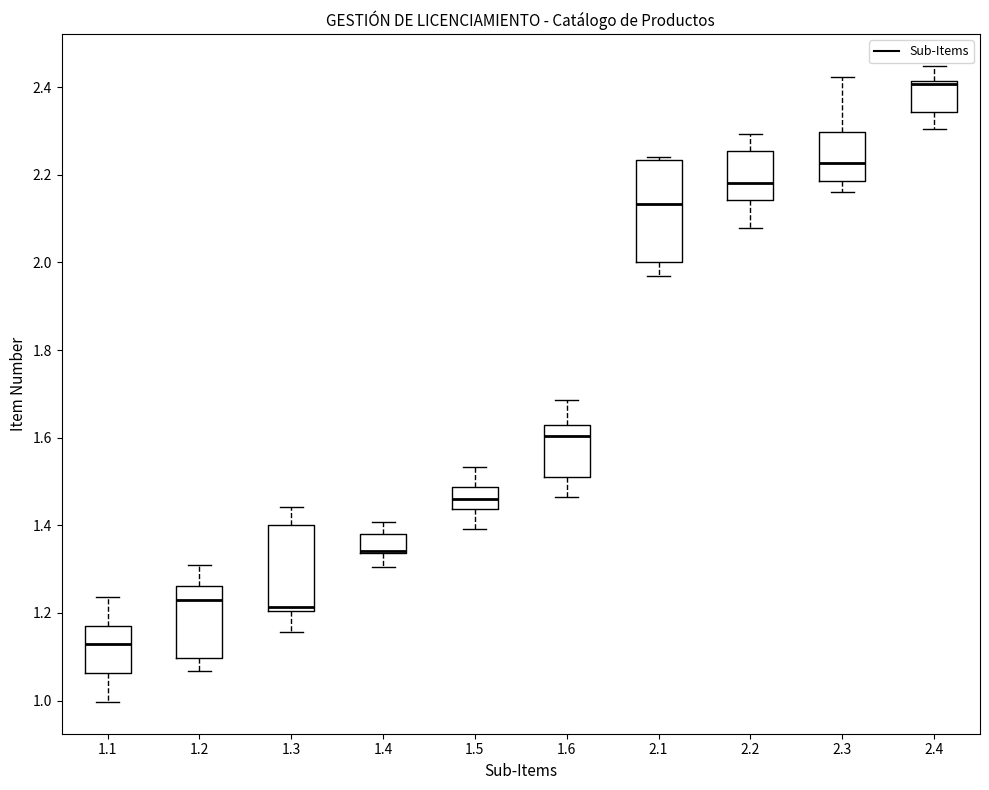

Reading left to right, transcribe this box plot: for each box, give where its median line is, the range the box spans, and where its two whiskers end, as read against the y-axis. The values are not printed on the chart, so give them approximately, as read against the axis.

1.1: median 1.12, box 1.06 to 1.16, whiskers 1.00 to 1.24
1.2: median 1.24, box 1.10 to 1.26, whiskers 1.06 to 1.30
1.3: median 1.22, box 1.20 to 1.40, whiskers 1.16 to 1.44
1.4: median 1.34 (drawn on the box's lower edge), box 1.34 to 1.38, whiskers 1.30 to 1.40
1.5: median 1.46, box 1.44 to 1.48, whiskers 1.40 to 1.54
1.6: median 1.60, box 1.50 to 1.62, whiskers 1.46 to 1.68
2.1: median 2.14, box 2.00 to 2.24, whiskers 1.96 to 2.24
2.2: median 2.18, box 2.14 to 2.26, whiskers 2.08 to 2.30
2.3: median 2.22, box 2.18 to 2.30, whiskers 2.16 to 2.42
2.4: median 2.40, box 2.34 to 2.42, whiskers 2.30 to 2.44